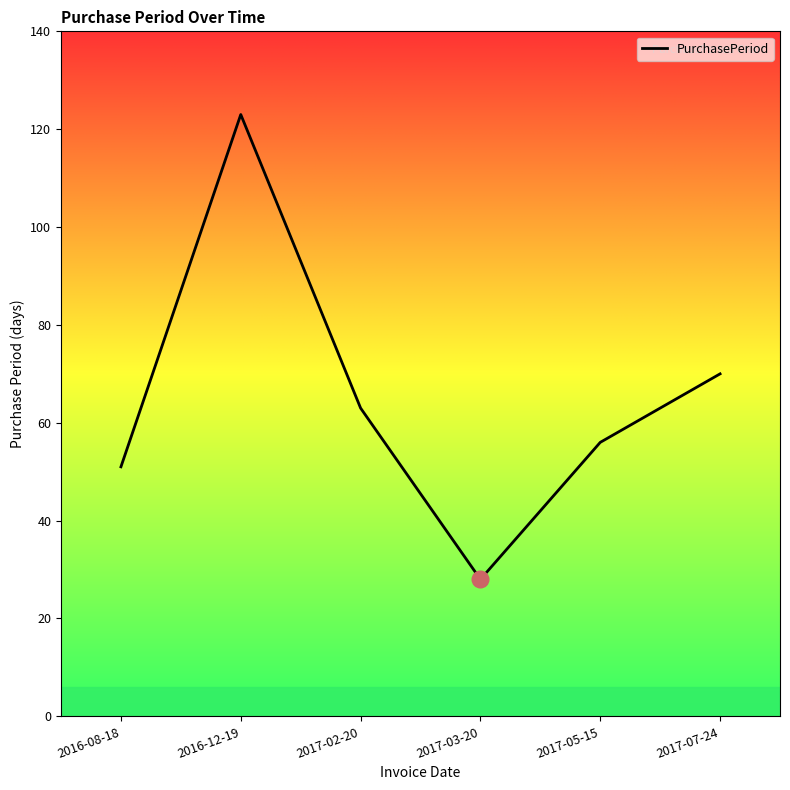

What position from the left is 2017-07-24?

6